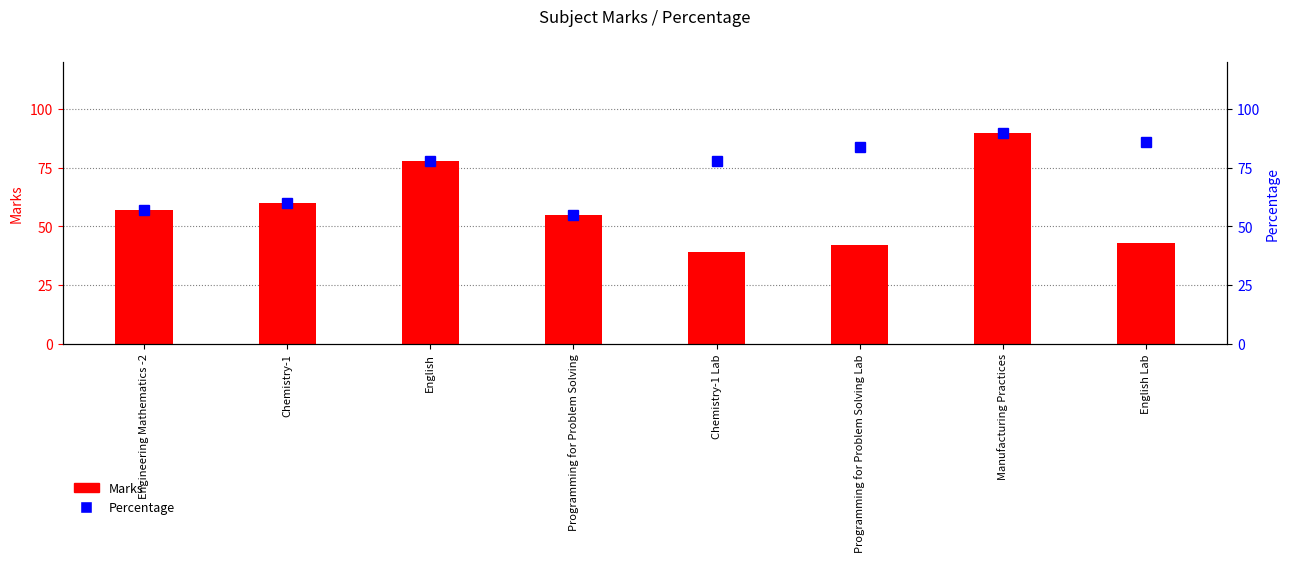

What is the difference between the highest and lowest values at Chemistry-1 Lab?

39